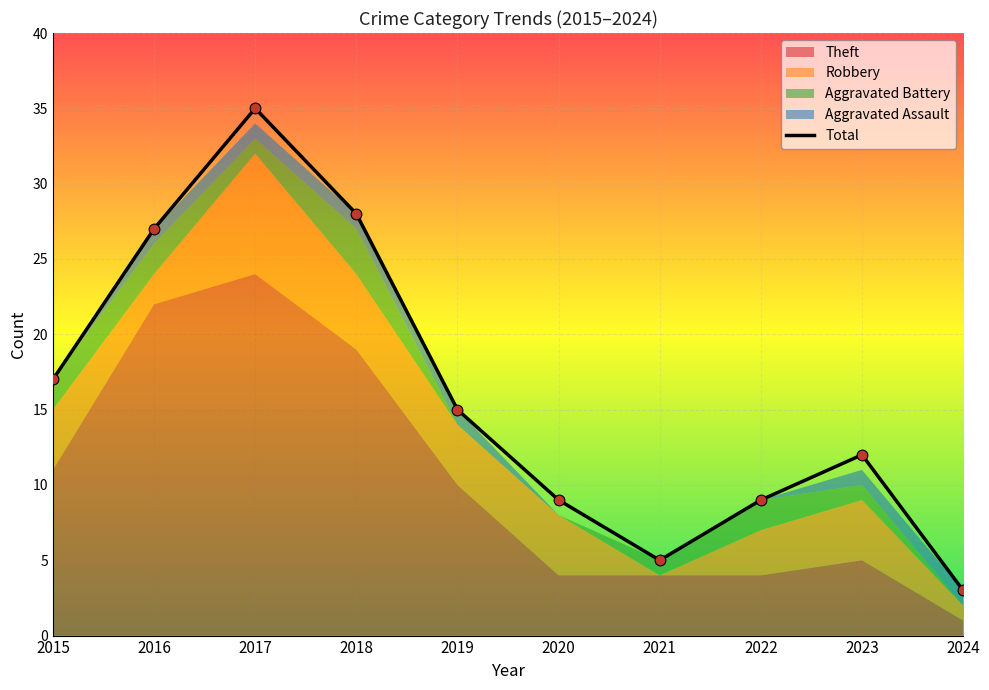

What is the change in value from 2016 to 2017?

+8